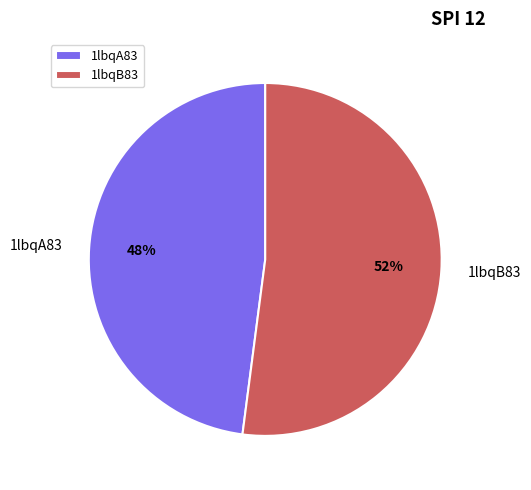

What is the largest slice in the pie chart?

1lbqB83